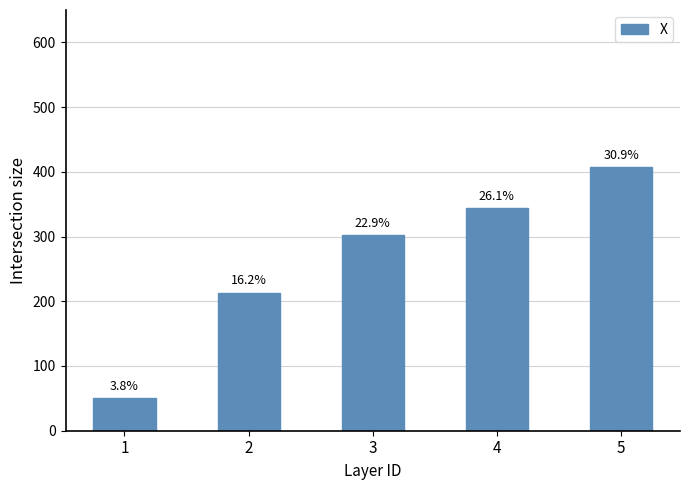

How many bars are there in total?

5